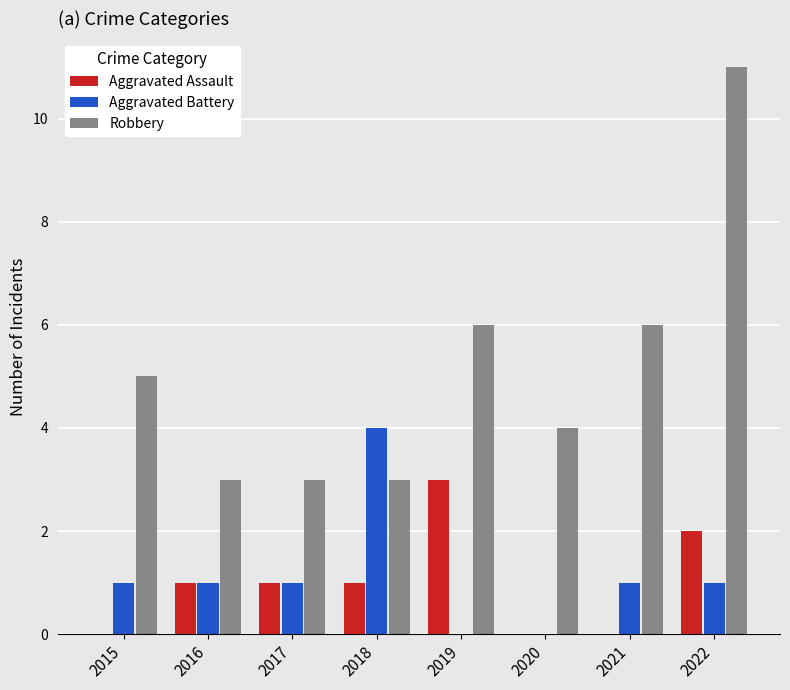

Which category has the highest value across all series?

2022